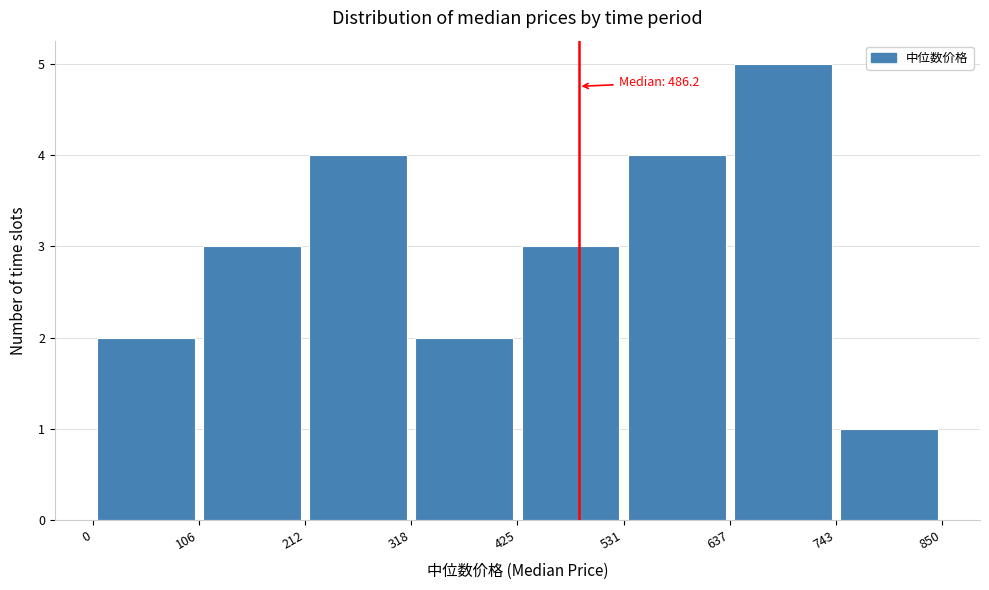

Over which range of the x-axis is the bar tallest?

637 to 743